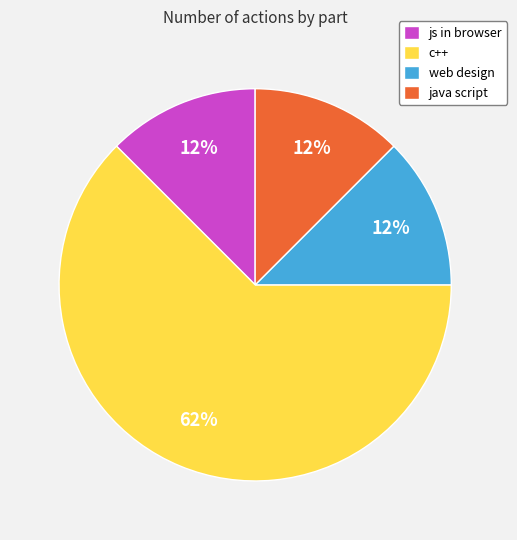

Is it true that java script is 3% of the pie?

False